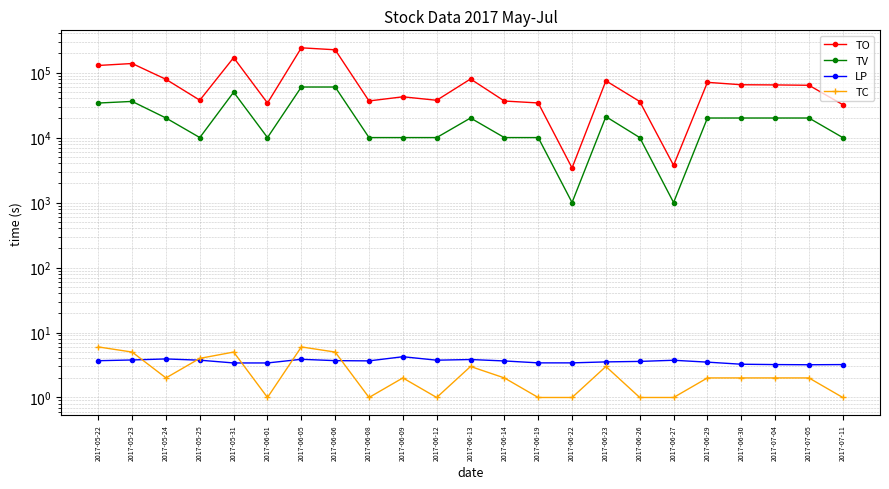

How many series are shown in this chart?

4